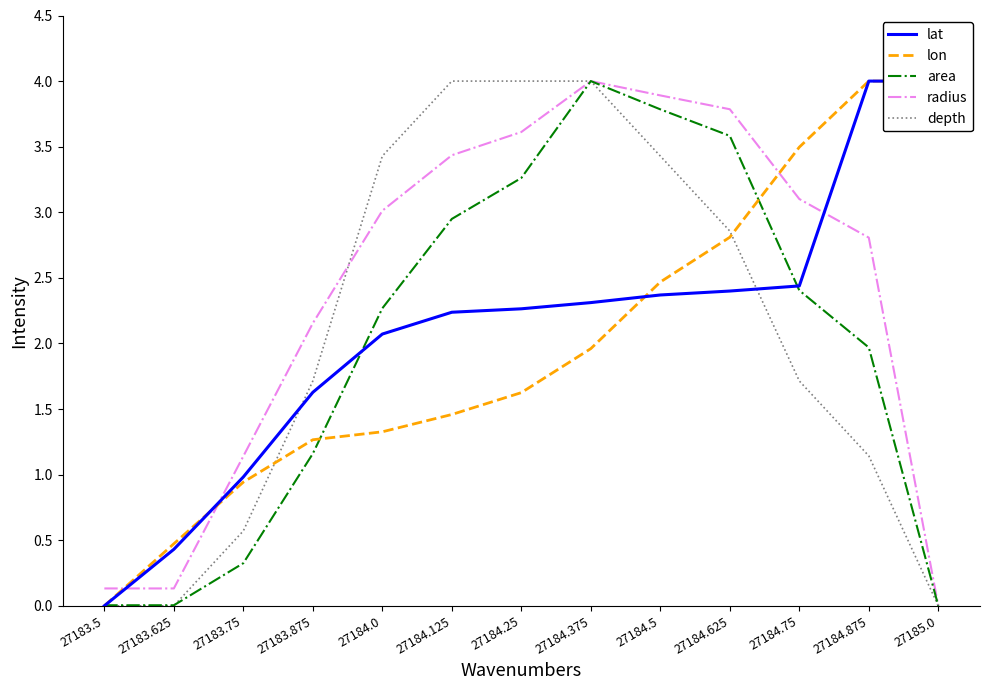

Between which two adjacent categories do depth and lat first intersect?

27183.75 and 27183.875